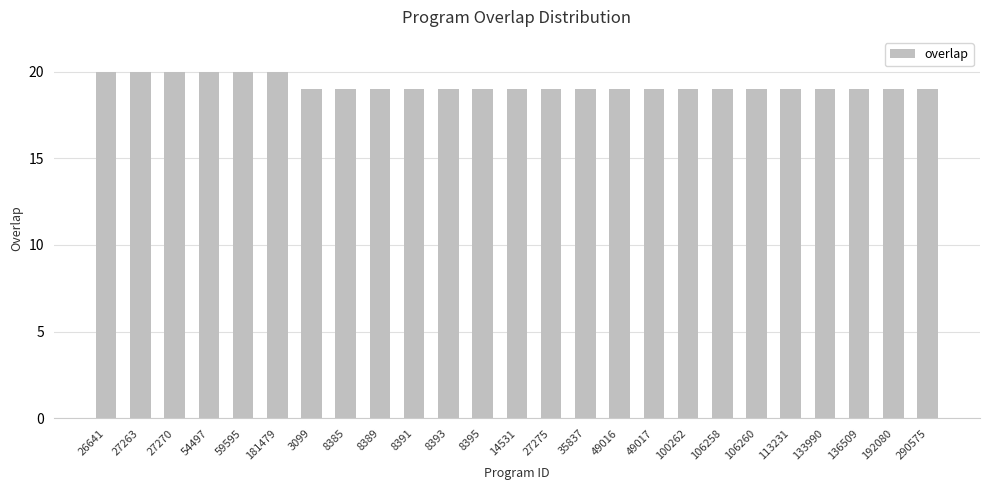

What is the value of the 5th bar from the left?

20